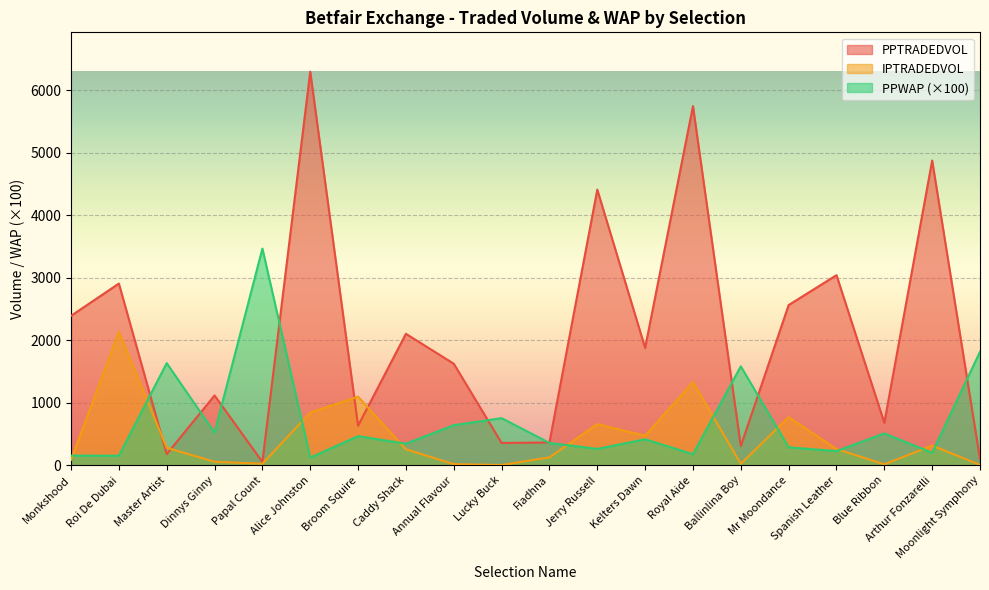

What are all the series names shown in the legend?

PPTRADEDVOL, IPTRADEDVOL, PPWAP (×100)